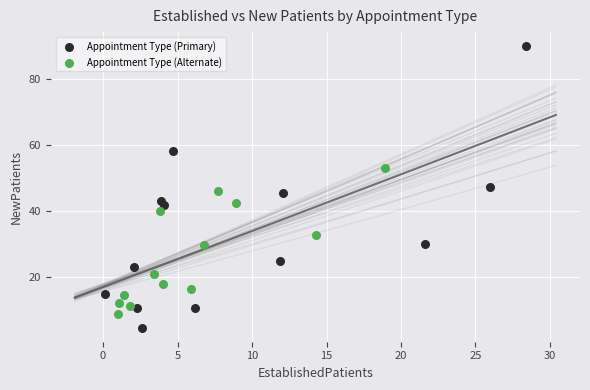

Which series contains the highest Y value?

Appointment Type (Primary)